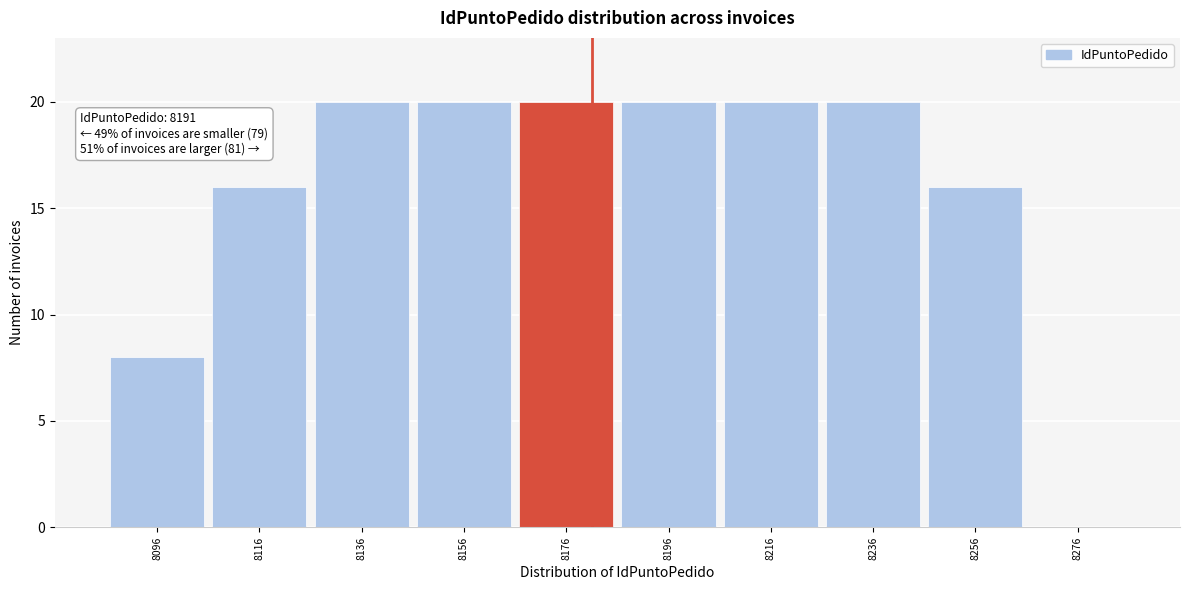

Reading left to right, extract all data points from this chart.

8096=8	8116=16	8136=20	8156=20	8176=20	8196=20	8216=20	8236=20	8256=16	8276=0